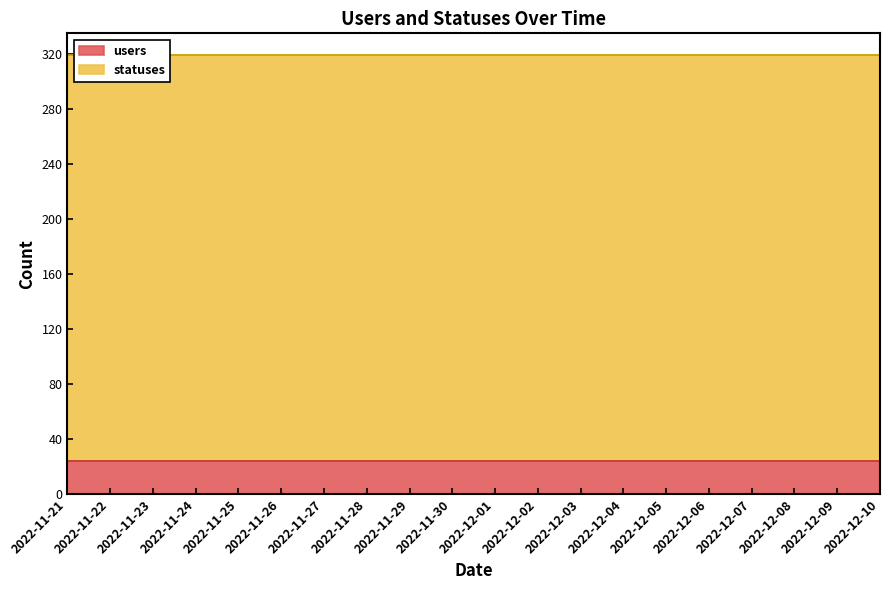

Which series has the largest total across all categories?

statuses